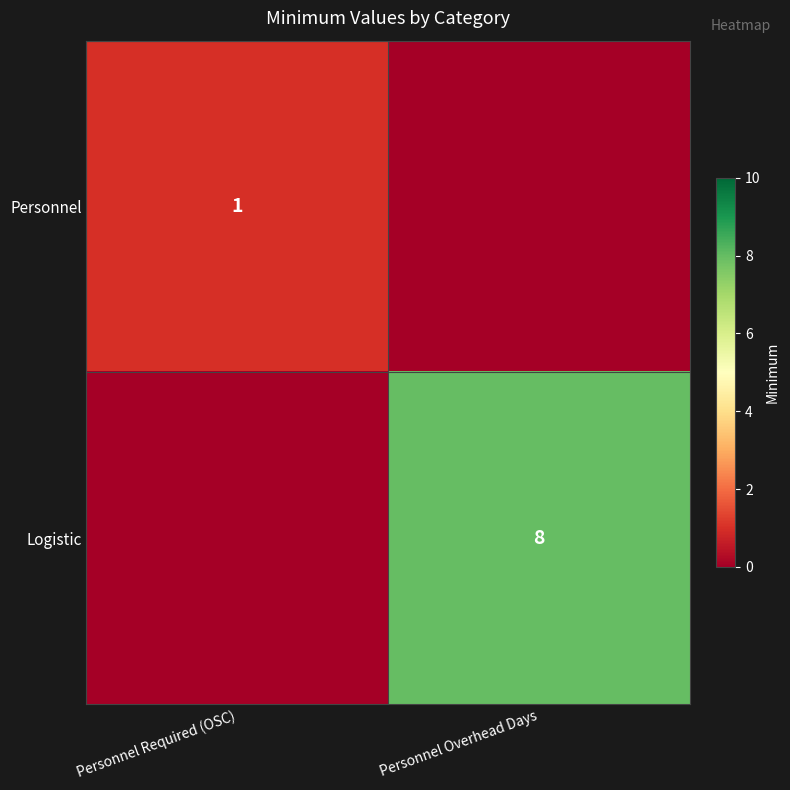

What is the total value across all series at Personnel Required (OSC)?

1